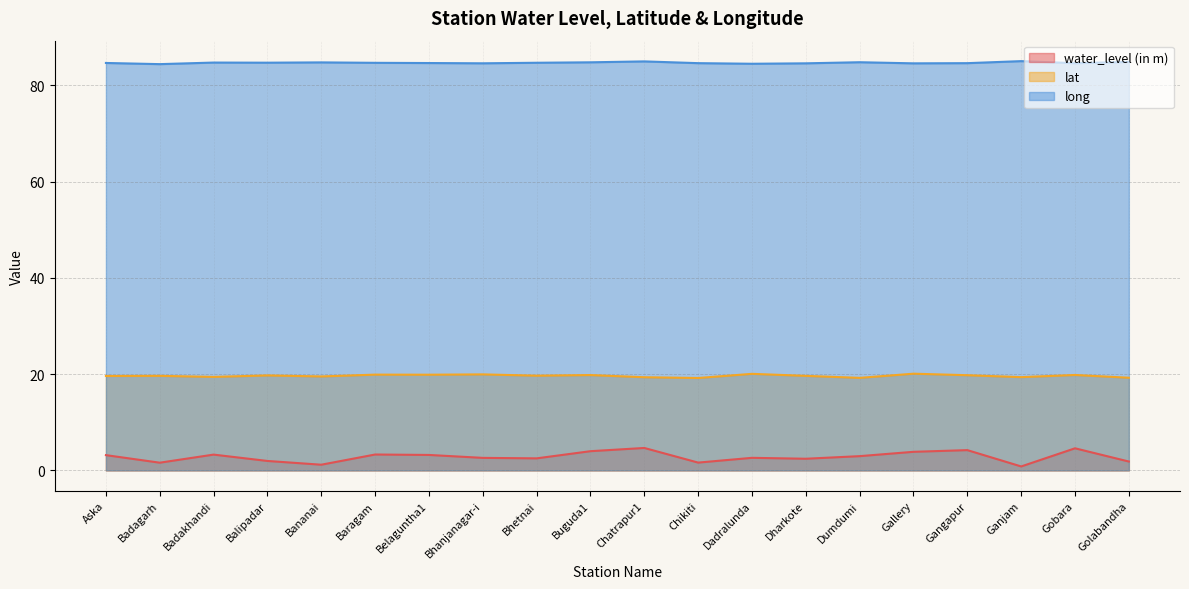

Is it true that long equals 142.0 at Gobara?

False